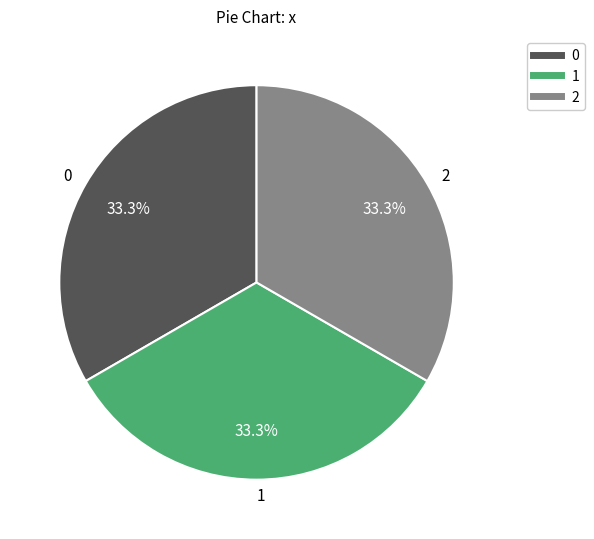

What percentage is NOT represented by 2?

66.7%